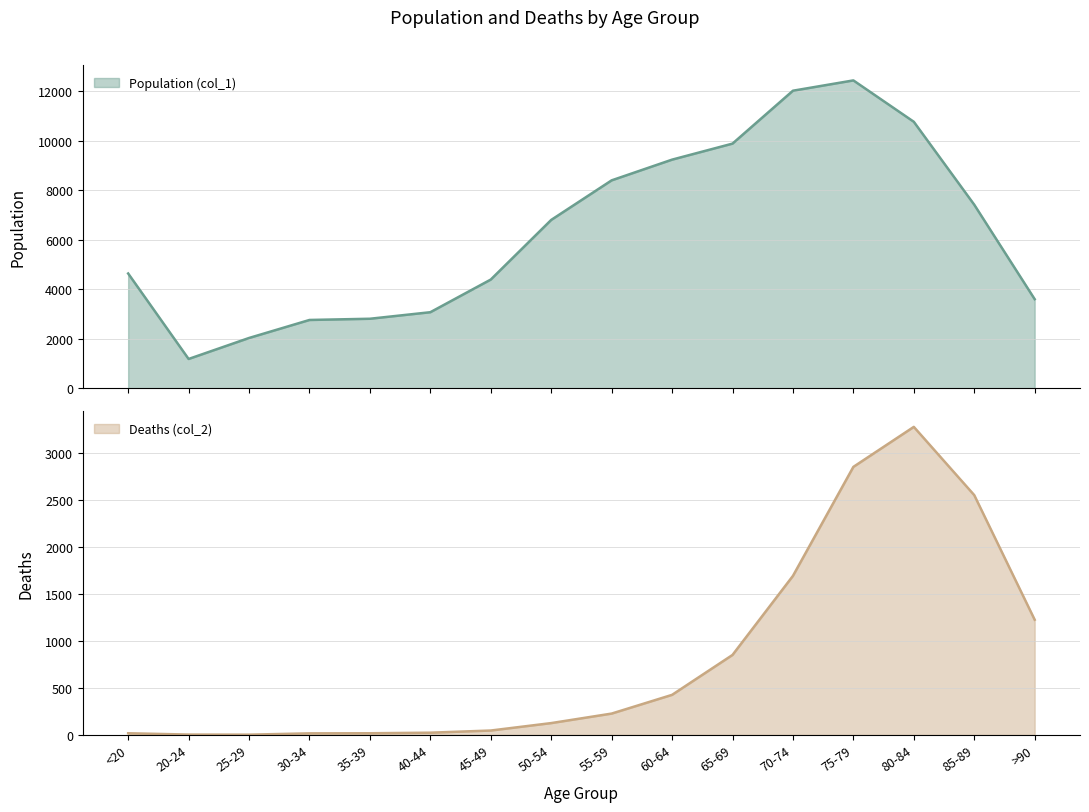

Reading left to right, list all the values displayed in this chart.

Population (col_1): <20=4641	20-24=1191	25-29=2038	30-34=2765	35-39=2814	40-44=3078	45-49=4396	50-54=6803	55-59=8400	60-64=9236	65-69=9883	70-74=12018	75-79=12434	80-84=10764	85-89=7417	>90=3604
Deaths (col_2): <20=18	20-24=4	25-29=3	30-34=17	35-39=18	40-44=24	45-49=47	50-54=126	55-59=227	60-64=426	65-69=850	70-74=1690	75-79=2848	80-84=3273	85-89=2548	>90=1224